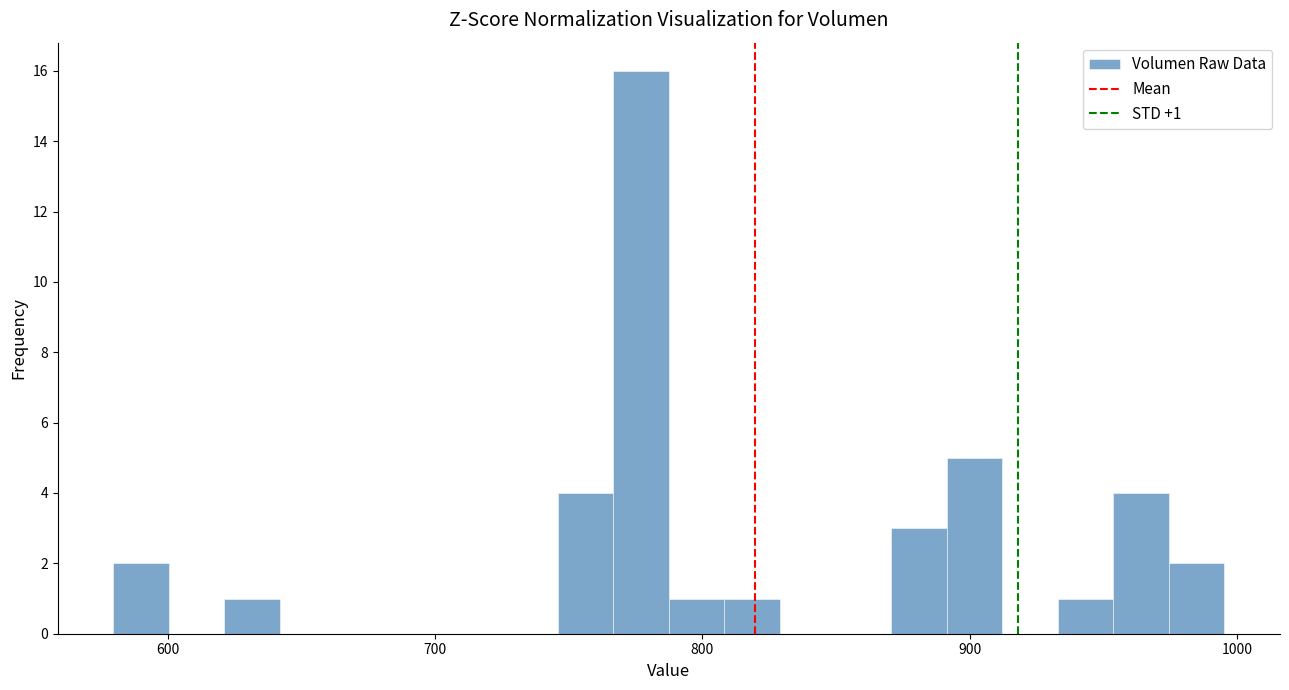

Read against the x-axis, roughly where is the centre of the tallest bar?

780